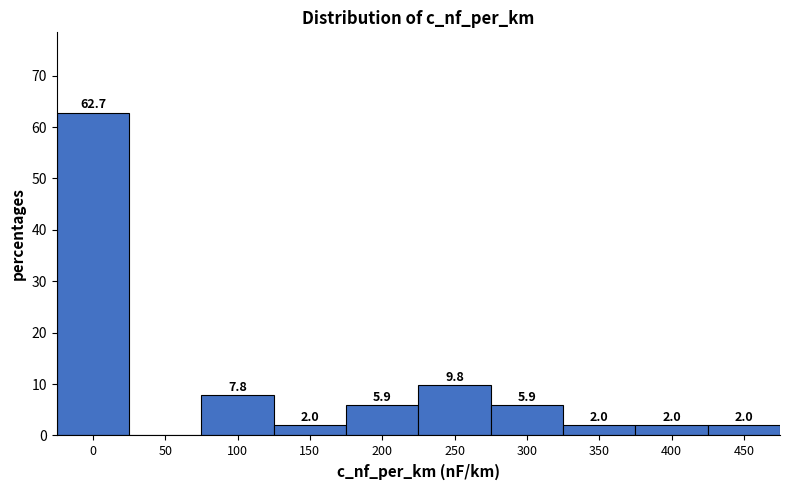

Reading left to right, list all the values displayed in this chart.

0=62.7	50=0.0	100=7.8	150=2.0	200=5.9	250=9.8	300=5.9	350=2.0	400=2.0	450=2.0